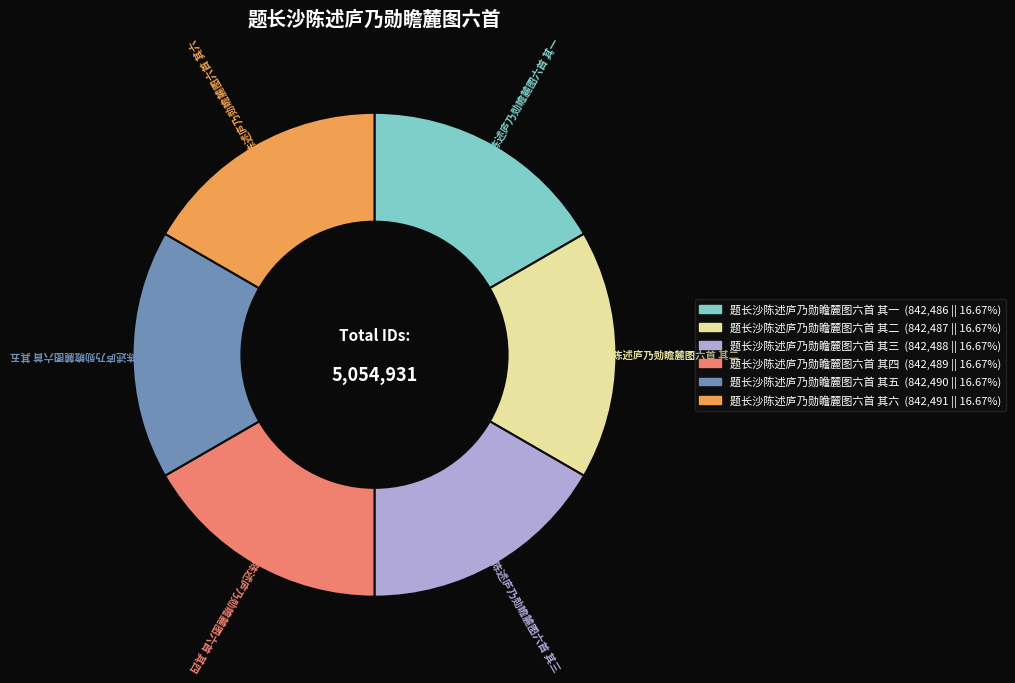

Approximately how many times larger is the value at 题长沙陈述庐乃勋瞻麓图六首 其三 compared to 题长沙陈述庐乃勋瞻麓图六首 其五?

1.0